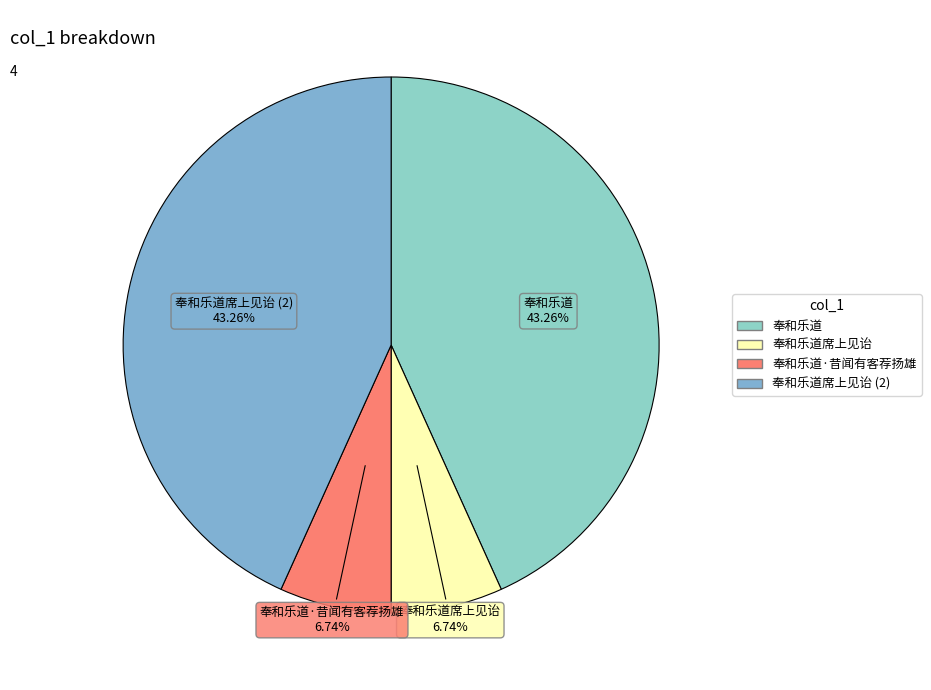

How many segments does this pie chart have?

4